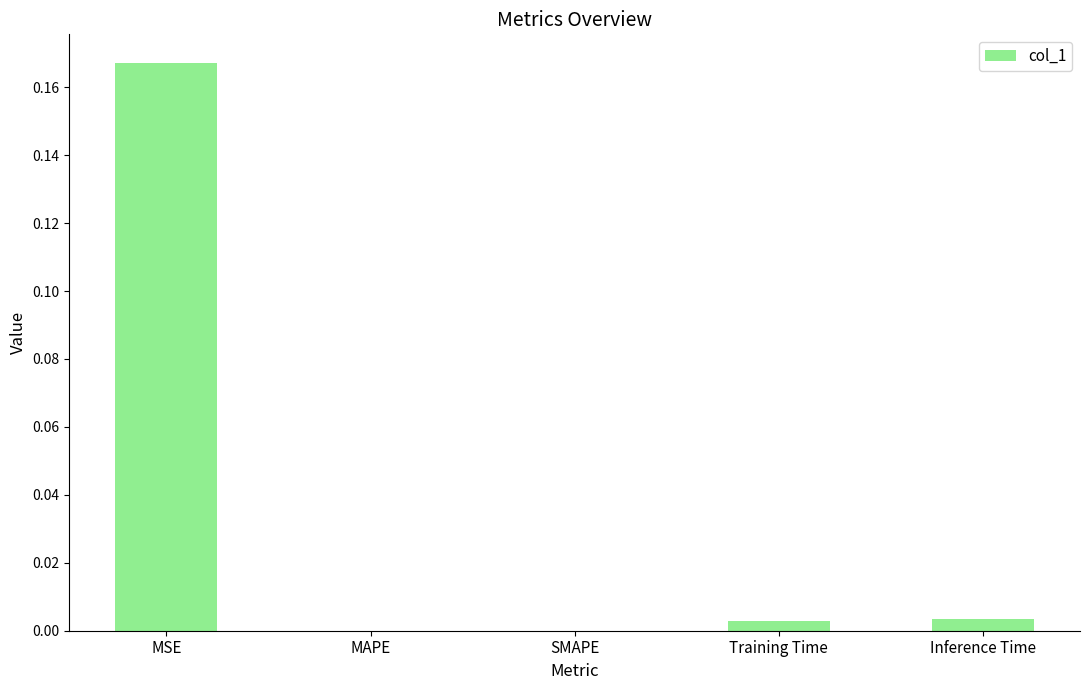

Which has a higher value, MAPE or MSE?

MSE